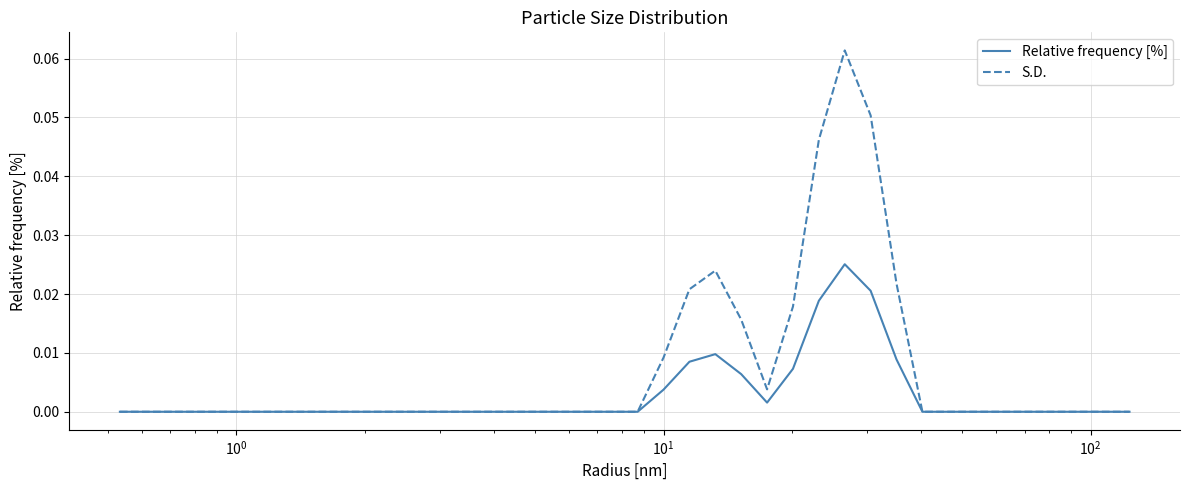

Which series has the largest total across all categories?

S.D.